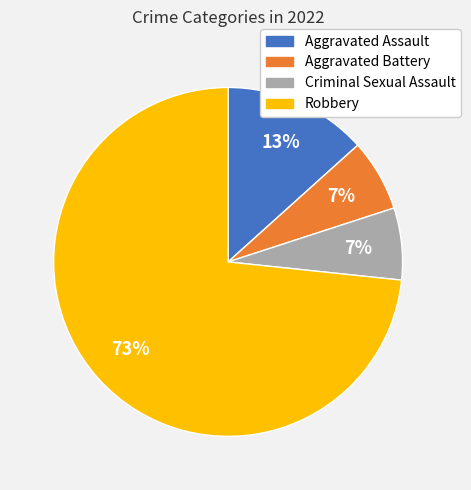

Which category accounts for the majority?

Robbery